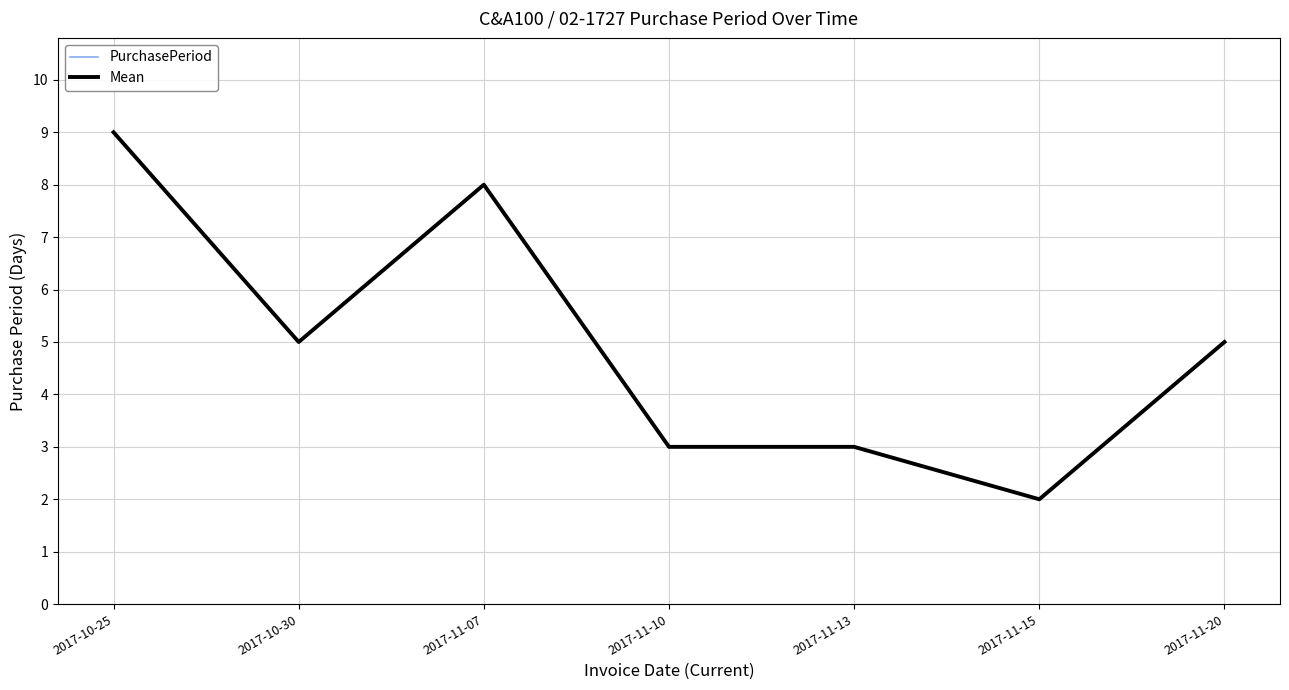

What is the difference between the maximum and minimum values in the PurchasePeriod series?

7